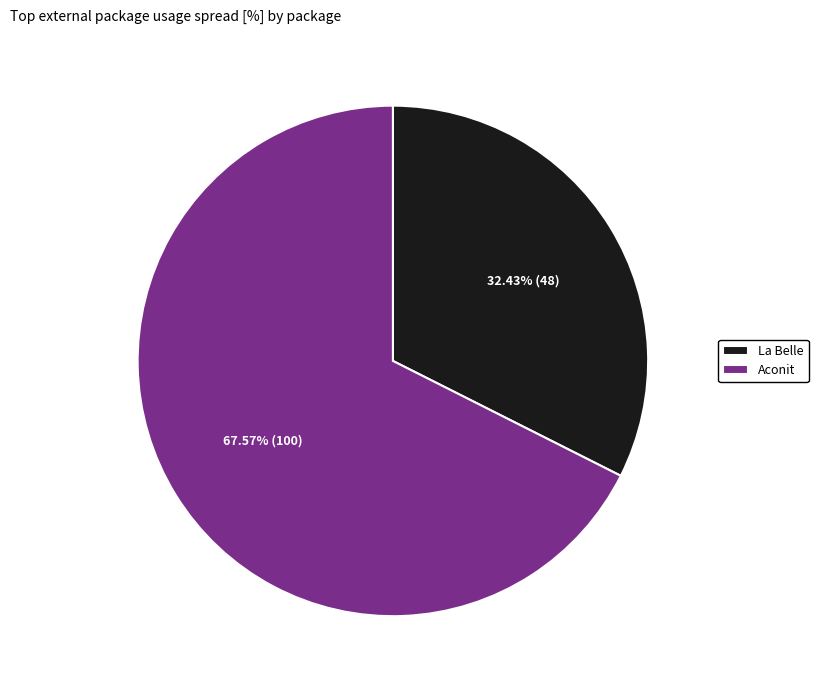

Between Aconit and La Belle, which is larger?

Aconit